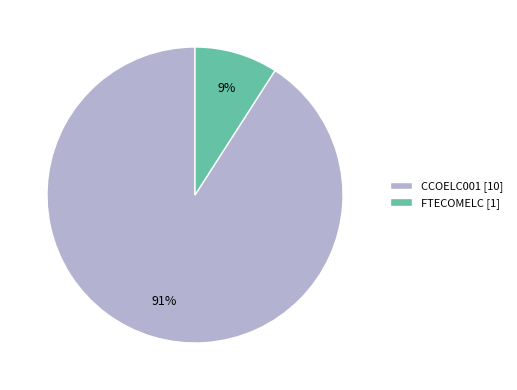

Combined, do FTECOMELC and CCOELC001 account for over 50%?

Yes